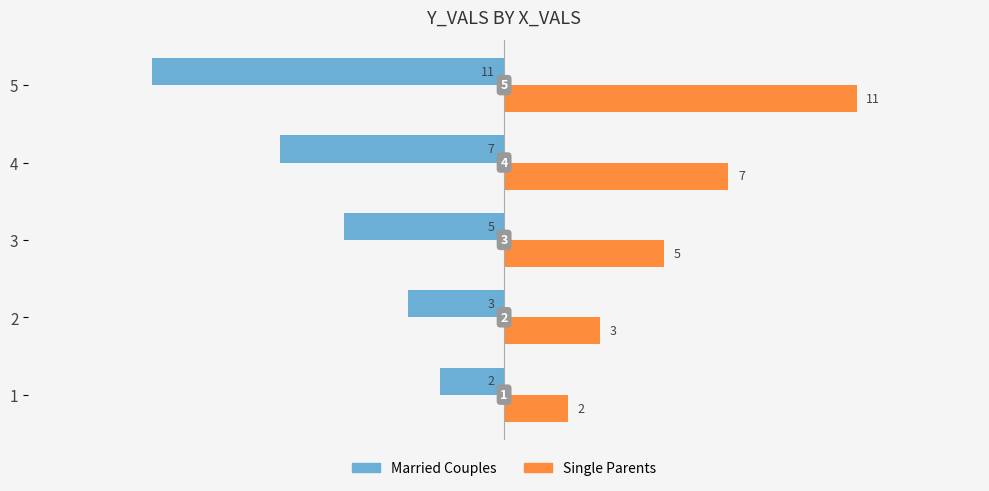

What is the sum of all Married Couples values?

-28